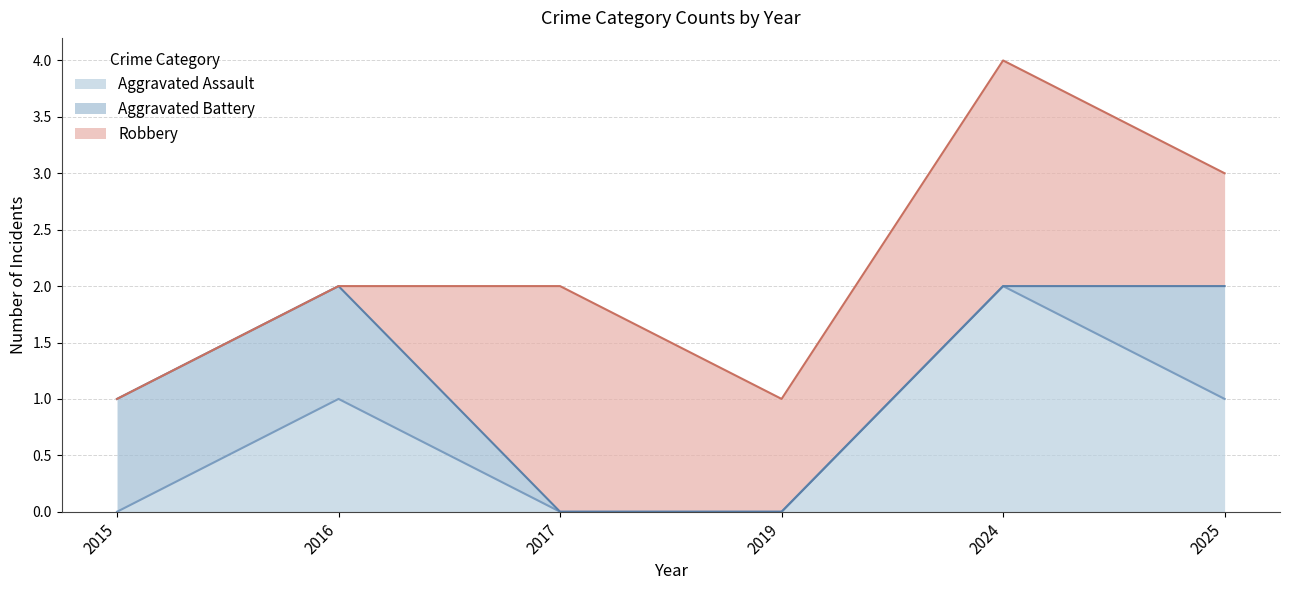

Between 2019 and 2017, which is larger?

2019